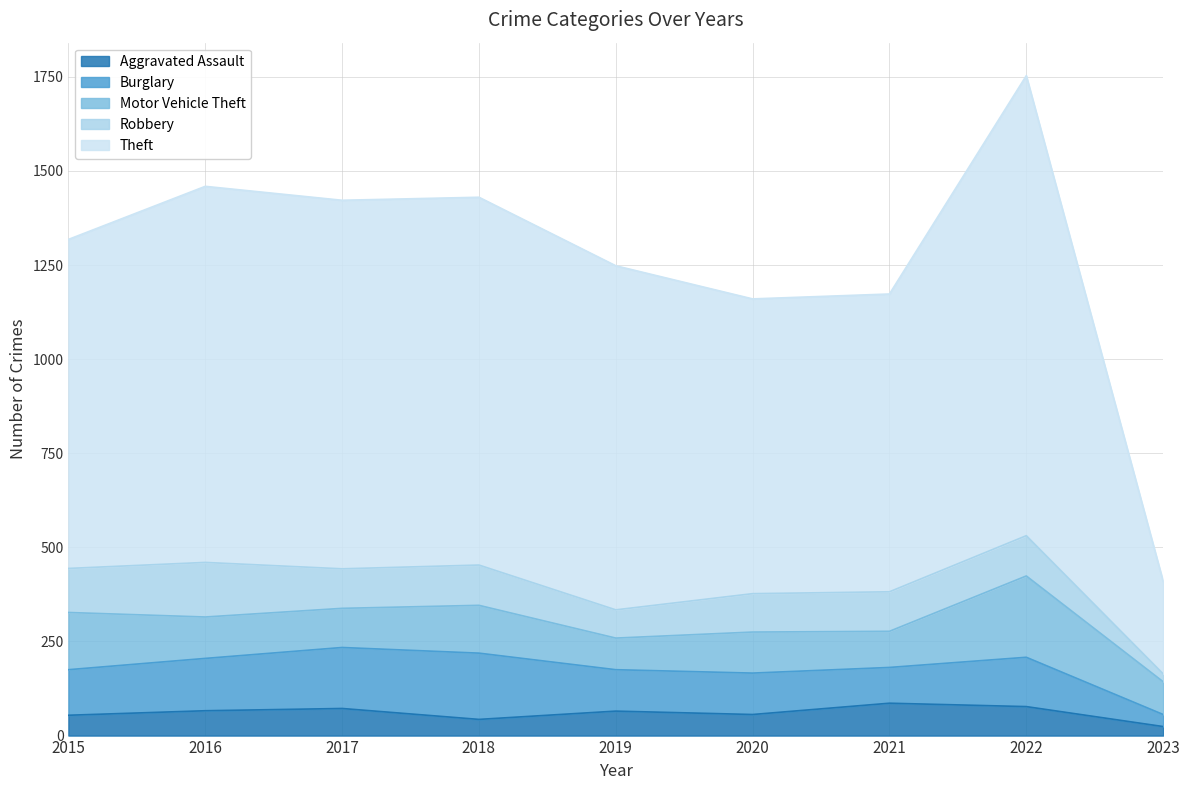

Reading left to right, transcribe all the data shown in this chart.

Aggravated Assault: 54	66	72	43	65	56	86	77	24
Burglary: 121	139	162	176	110	110	95	131	32
Motor Vehicle Theft: 152	110	104	127	84	109	96	216	87
Robbery: 117	145	105	107	75	102	105	107	21
Theft: 874	999	979	977	914	783	791	1222	246